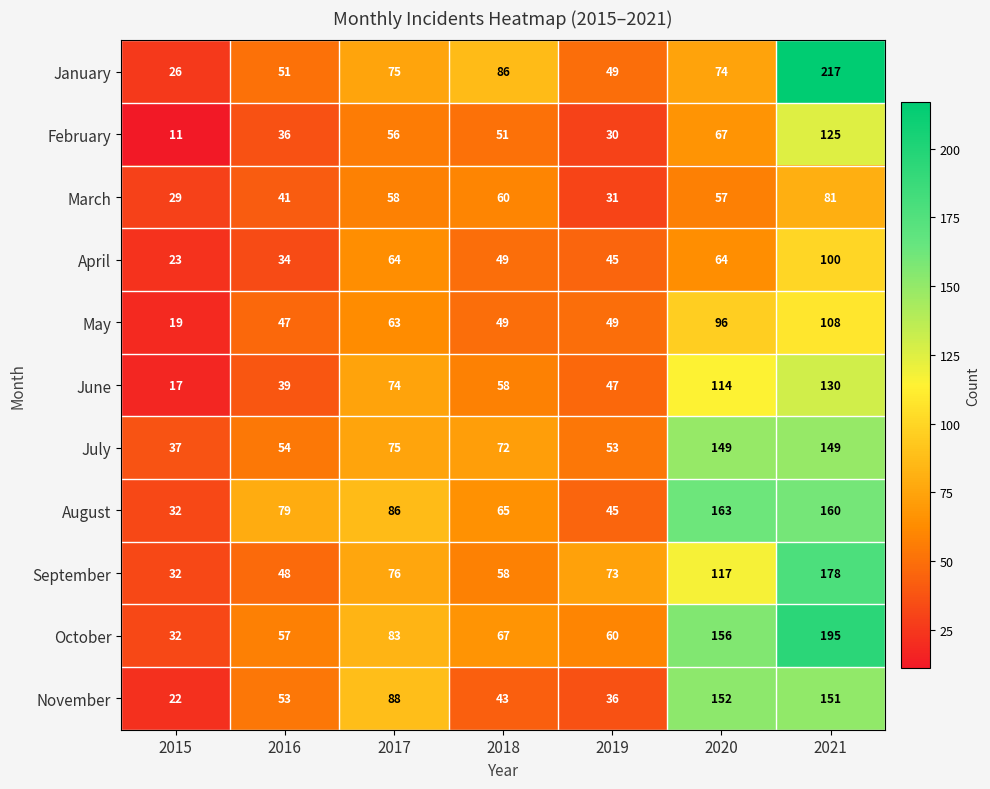

What is the difference between the second highest and second lowest values in the April series?

30